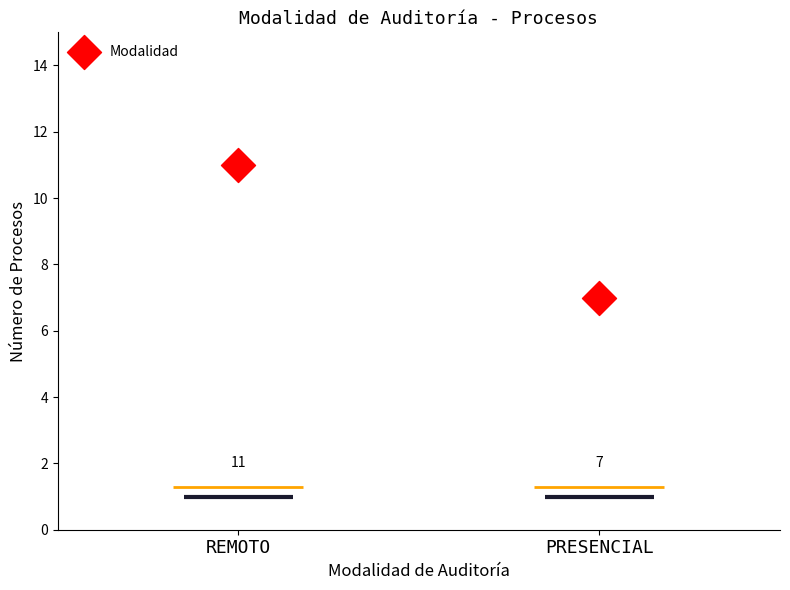

Between REMOTO and PRESENCIAL, which is larger?

REMOTO